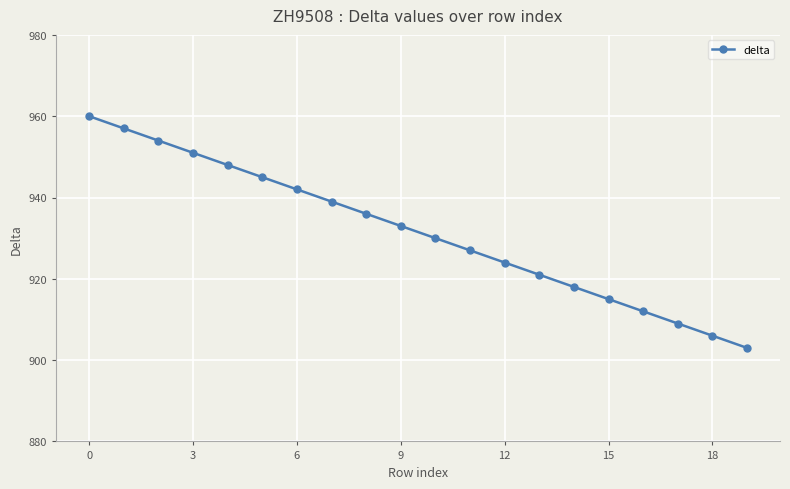

True or false: there are more than 2 points higher than both neighbors.

False